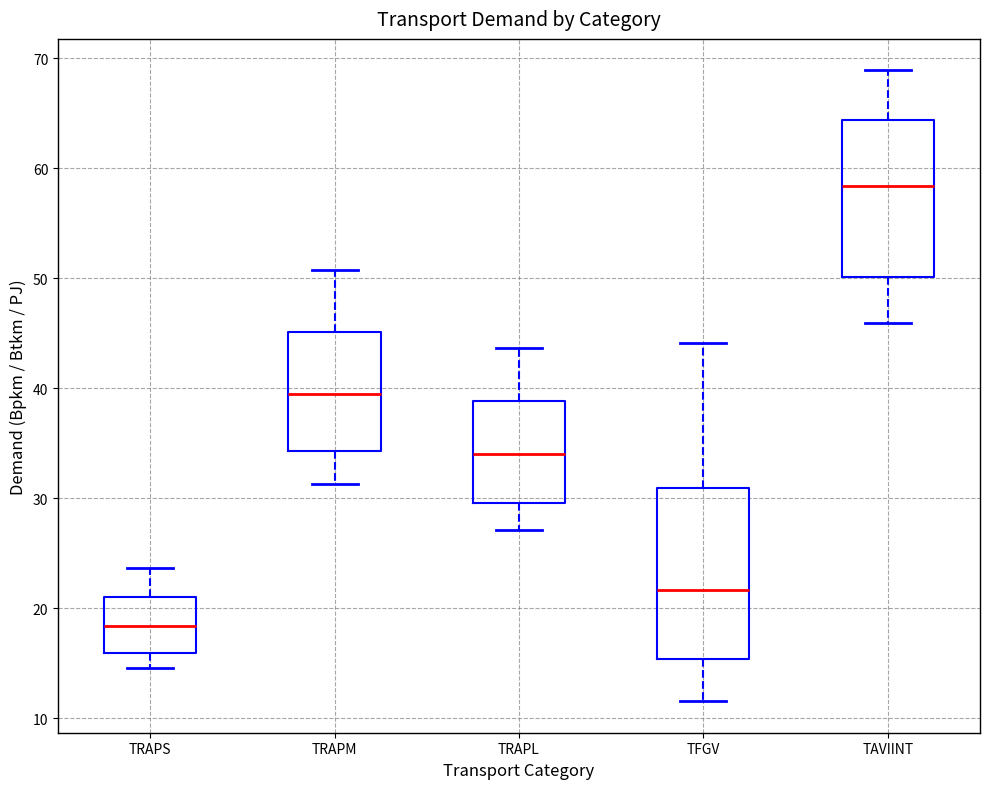

Which box is the tallest, from its lower edge to its upper edge?

TFGV